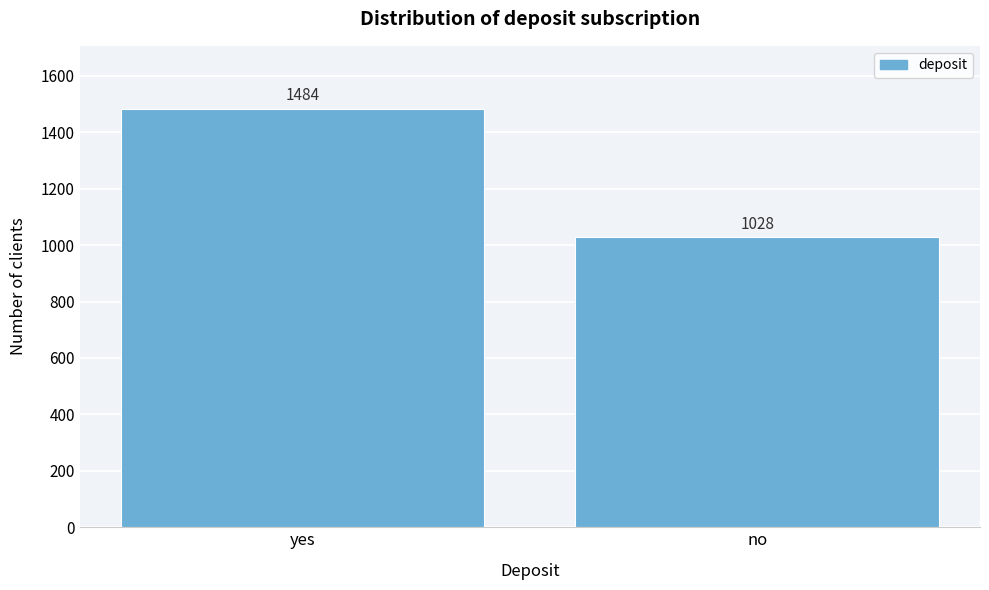

Reading left to right, what are all the values shown in this chart?

yes=1484	no=1028